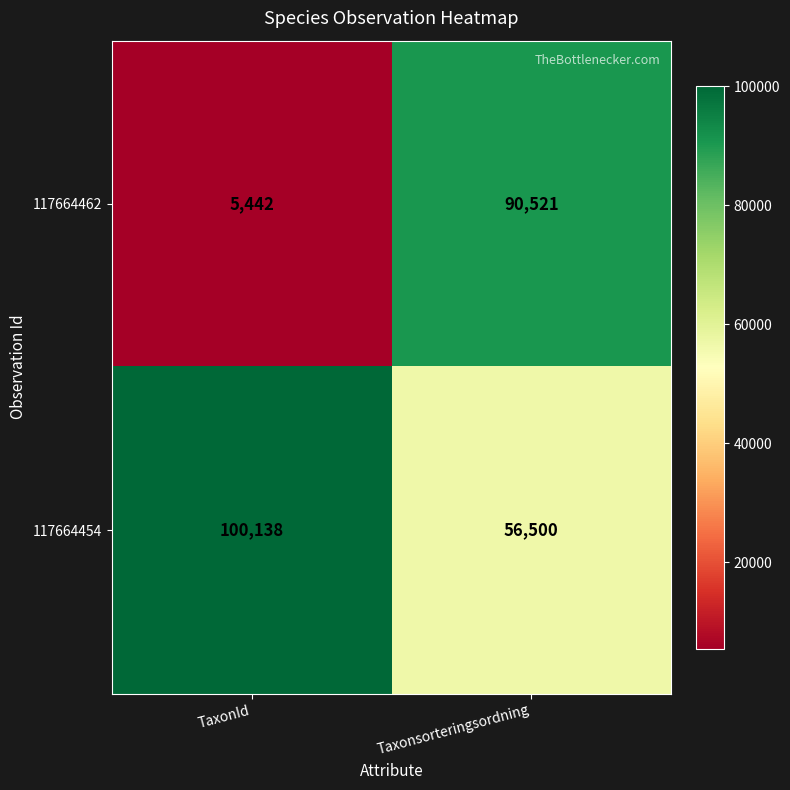

What is the spread (max minus min) of values at TaxonId?

94696